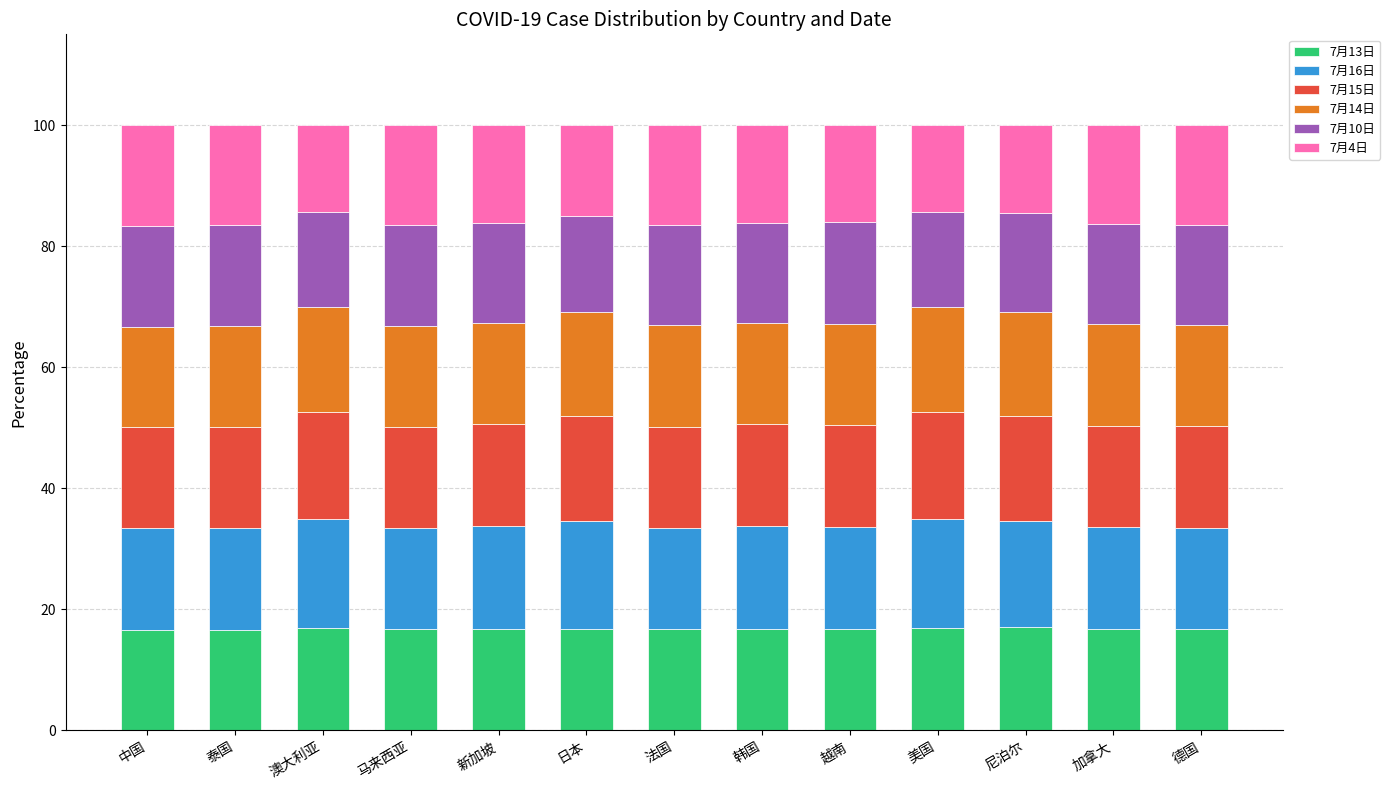

What is the total value across all series at 法国?

100.0